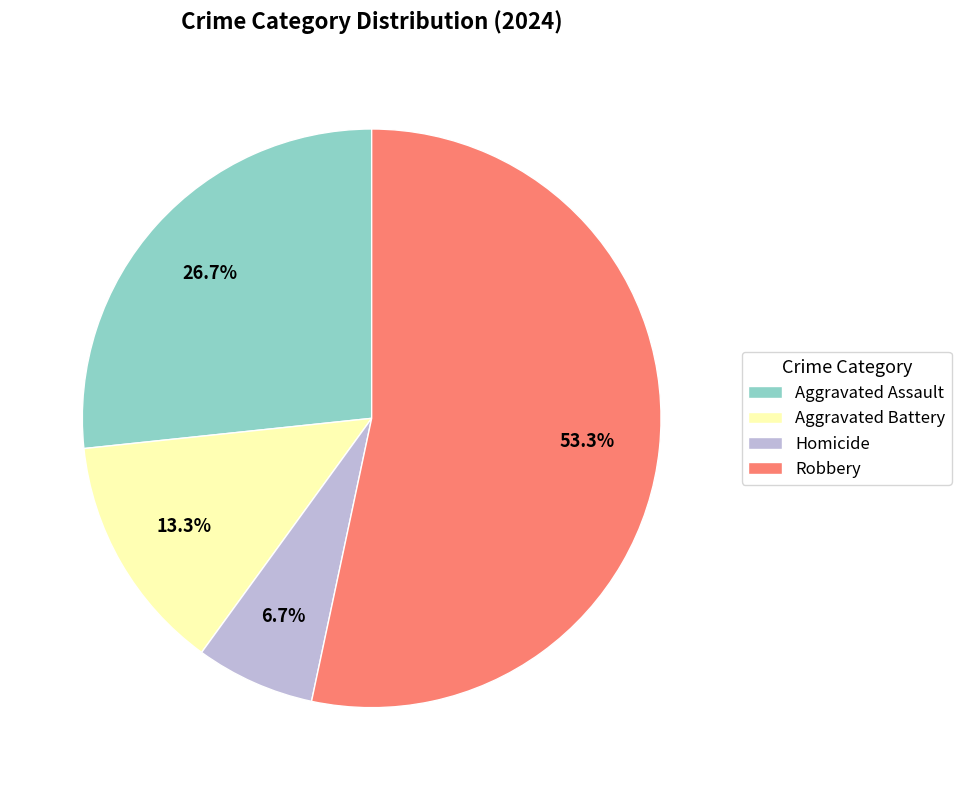

Is it true that Robbery is 53% of the pie?

True